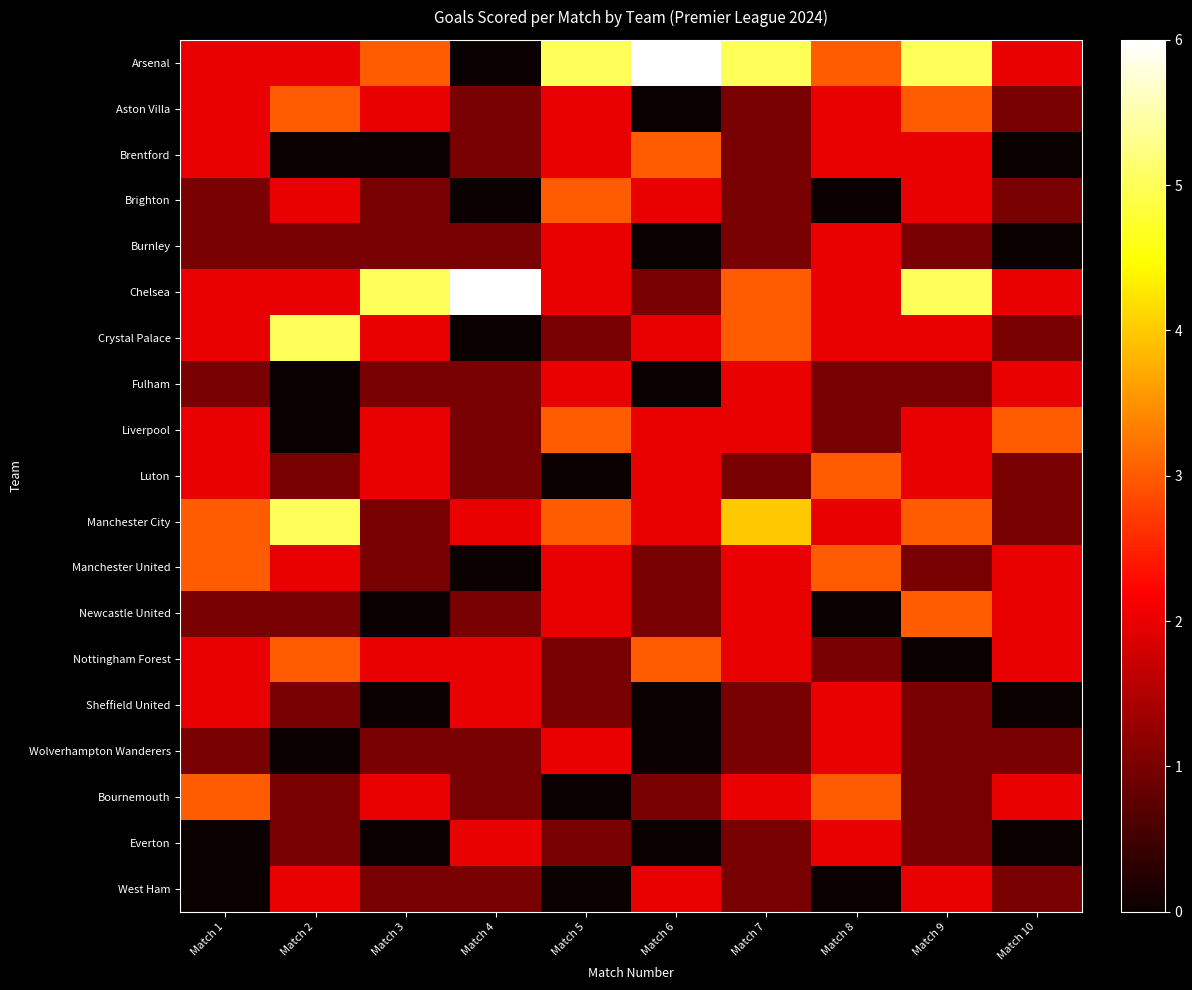

What is the difference between the highest and lowest values at Match 8?

3